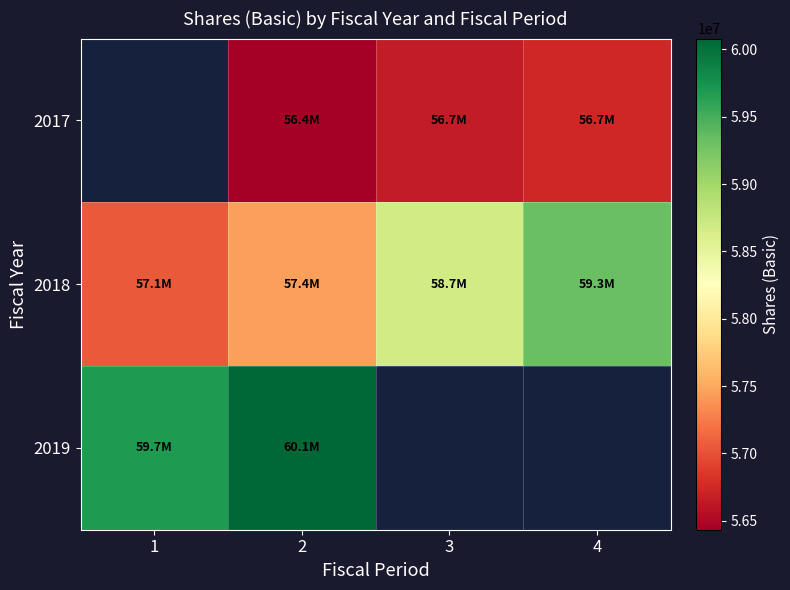

What is the highest value of the 2019 series?

60081000.0